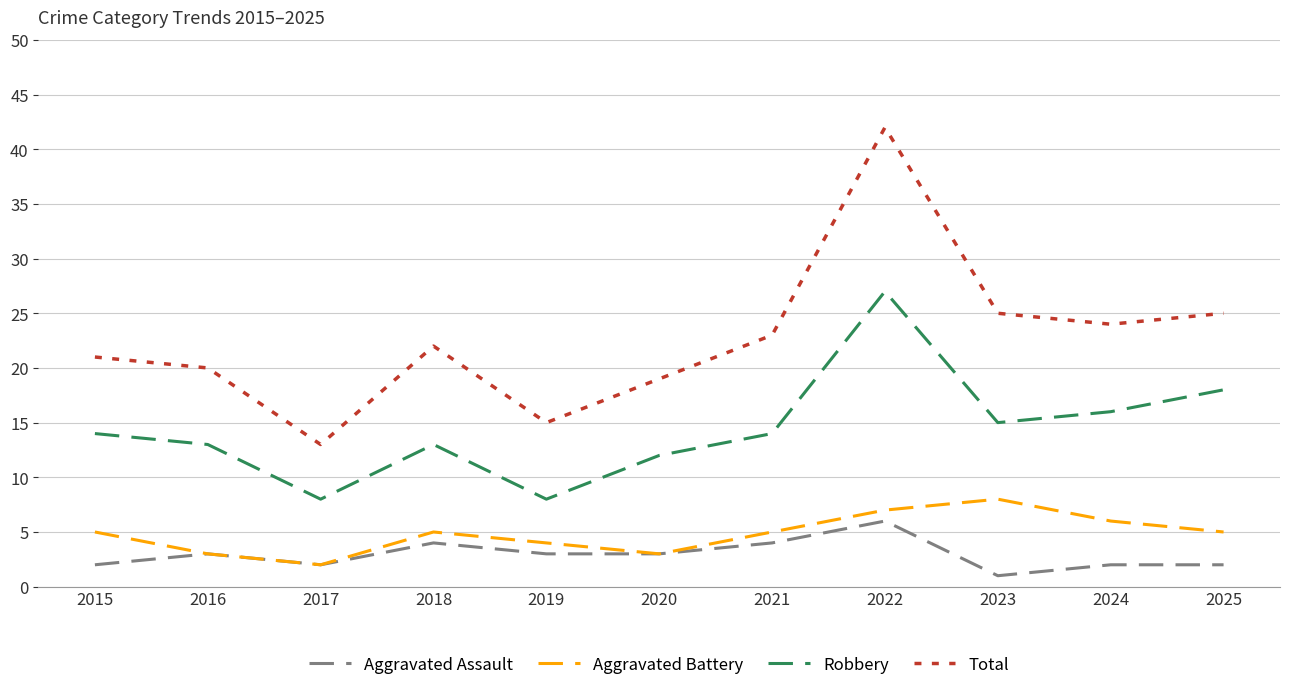

What is the sum of the Total values at 2021 and 2018?

45